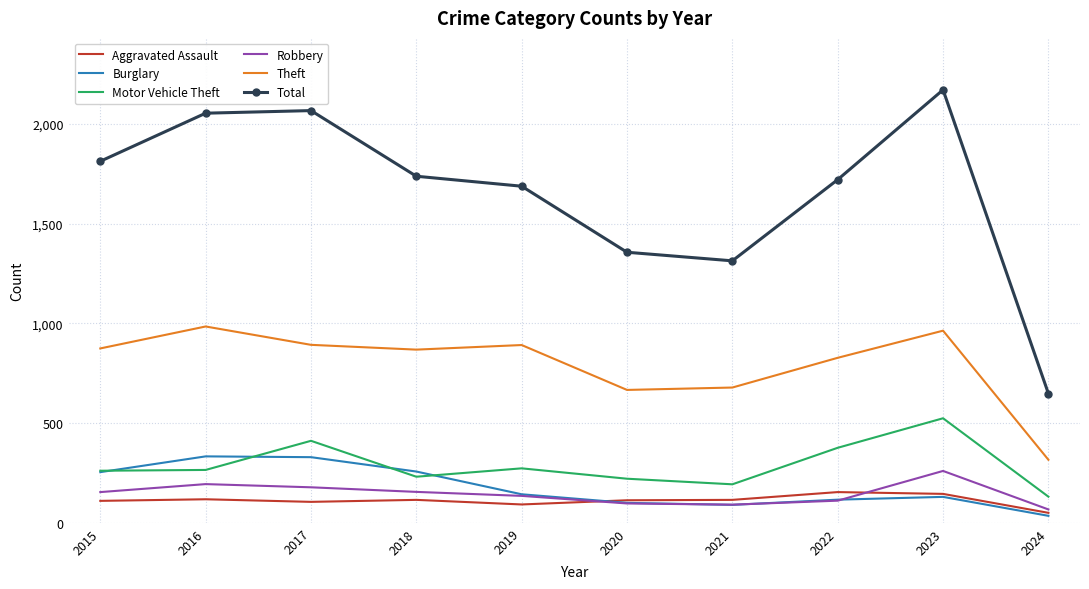

True or false: Total and Robbery cross at least once.

False